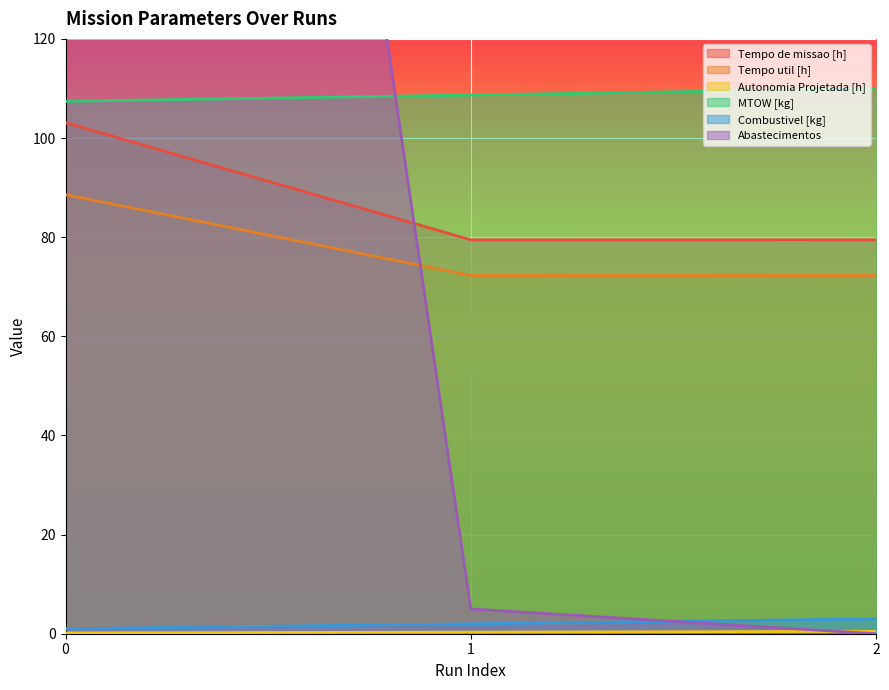

How many data points in MTOW [kg] are above 108?

2